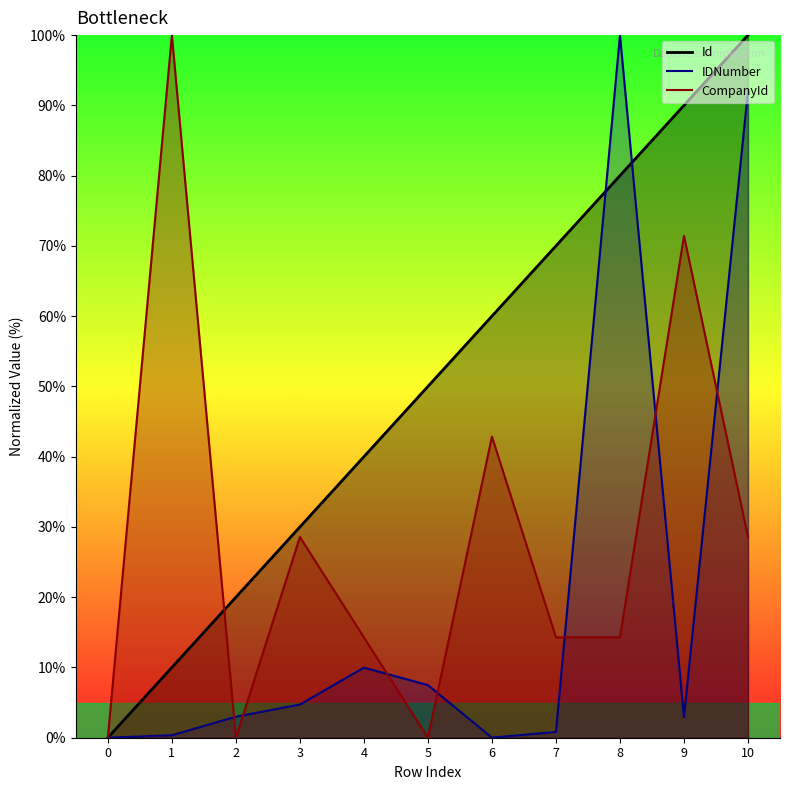

Which has a higher value, 9 or 5?

9